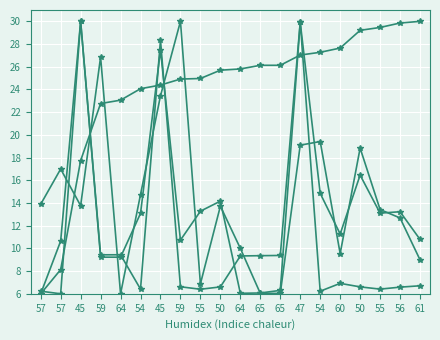

How many data points does each series have?

20